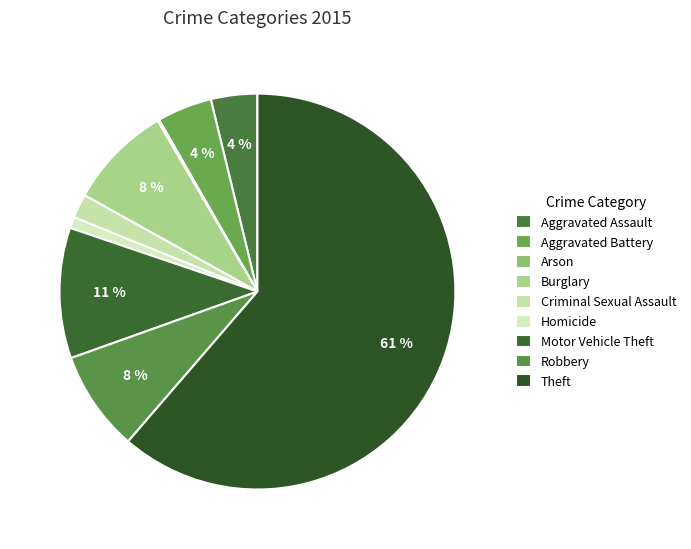

What is the majority slice?

Theft